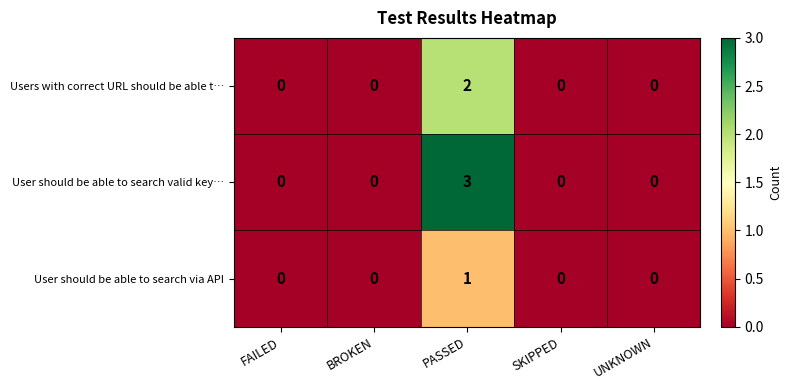

How many User should be able to search valid key… values are between 0 and 1?

4